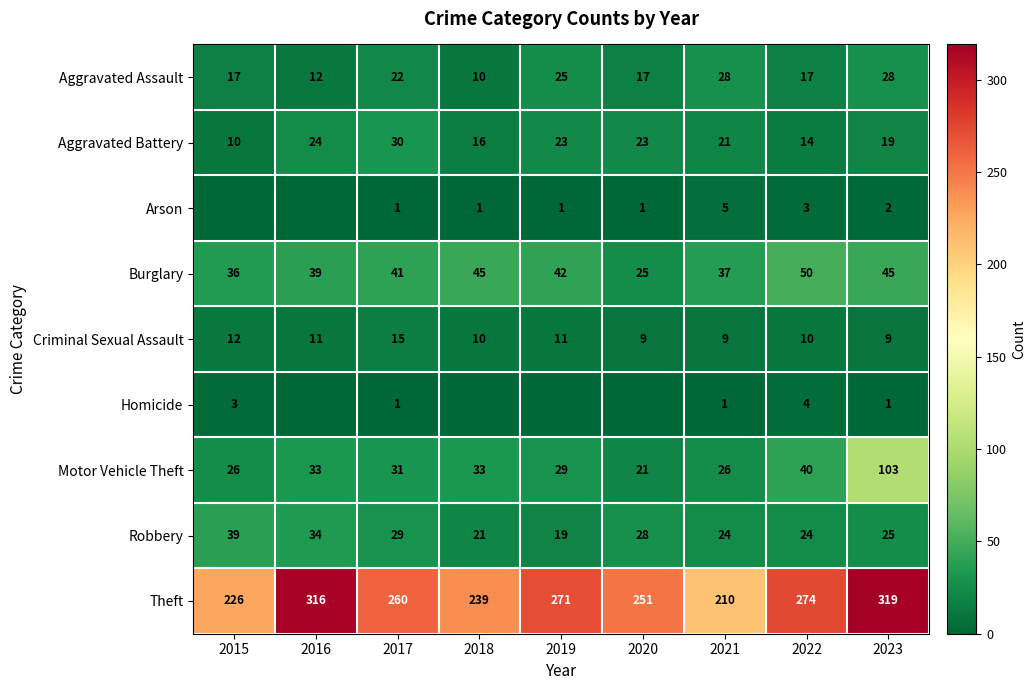

What is the difference between the maximum and minimum values in the Theft series?

109